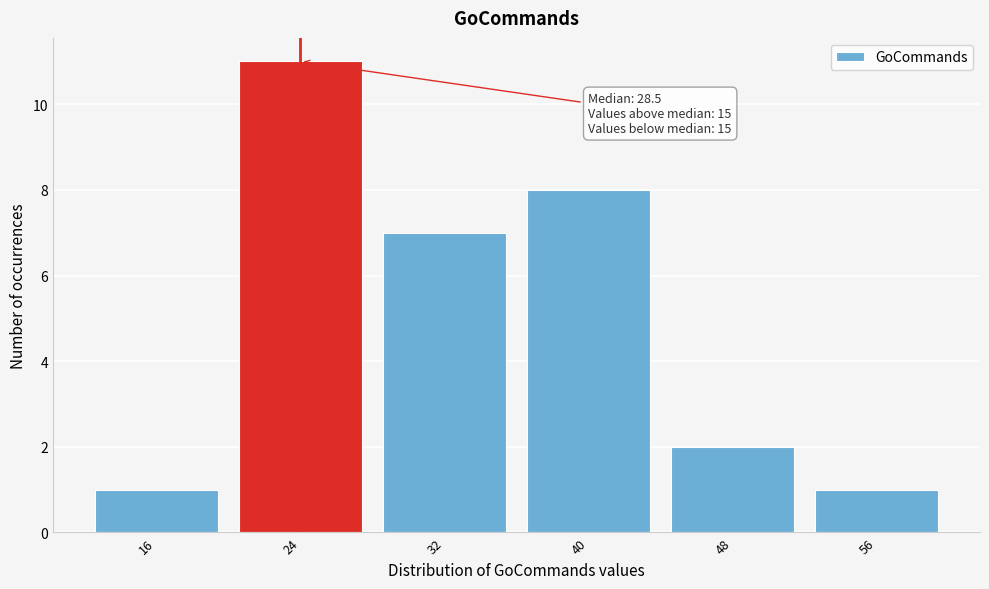

Which range on the x-axis has the tallest bar?

20 to 28